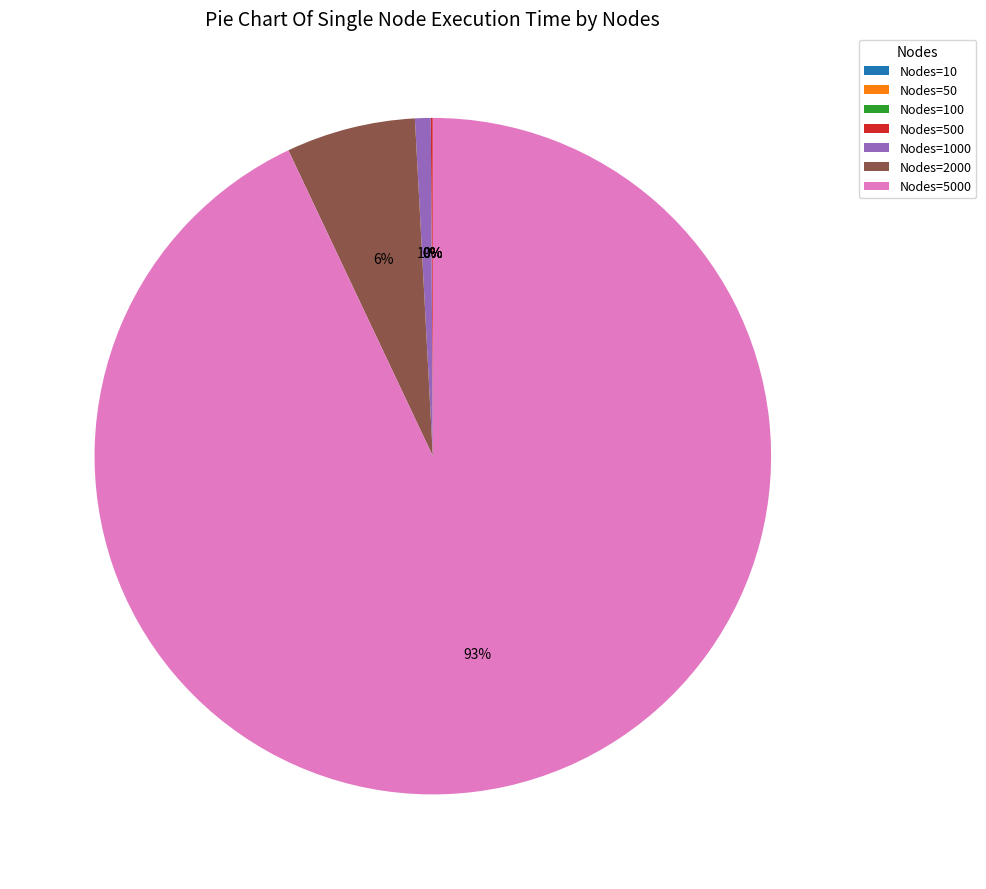

To the nearest percent, what is the average slice percentage?

14%